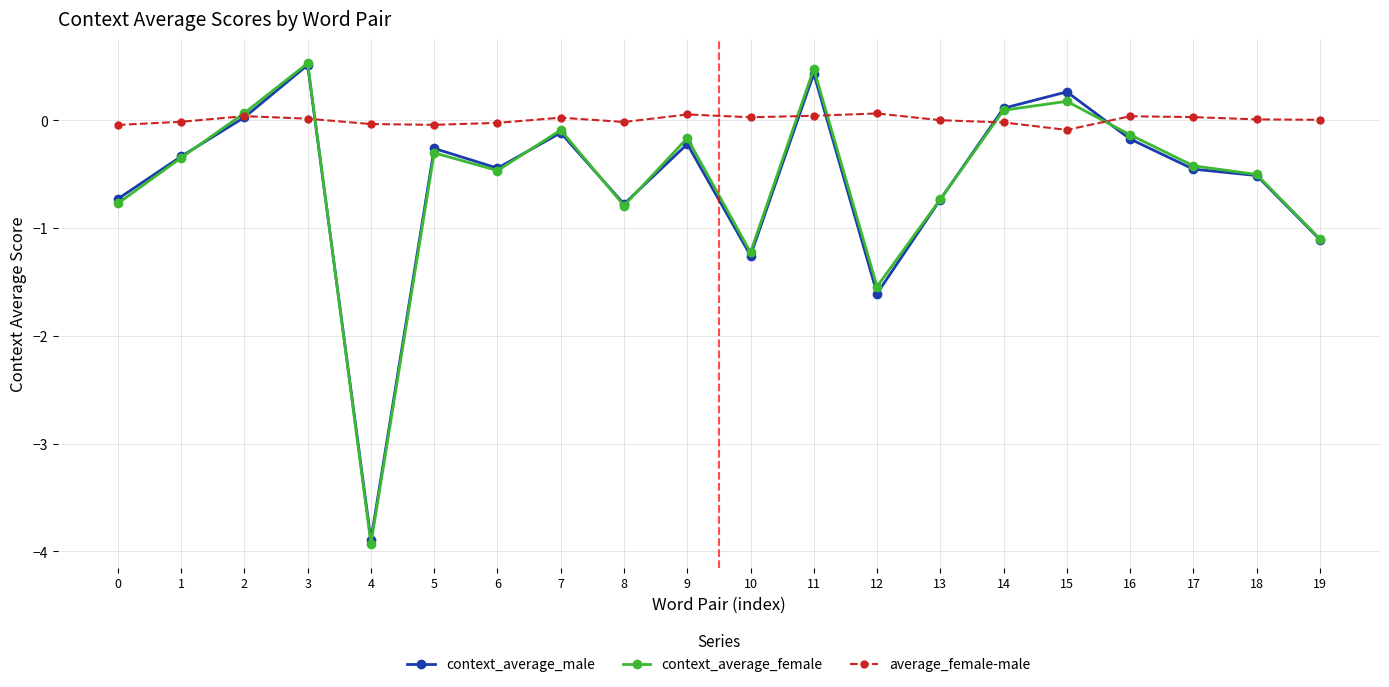

True or false: average_female-male has more than 0 interior local peaks.

True